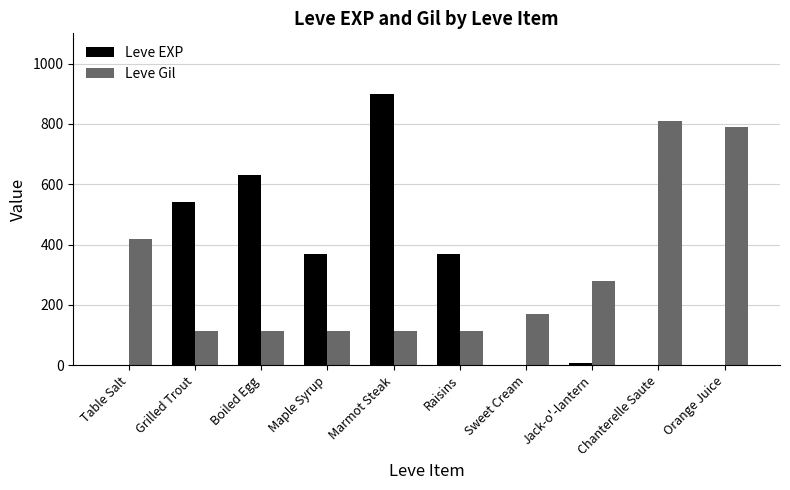

What are all the series names shown in the legend?

Leve EXP, Leve Gil